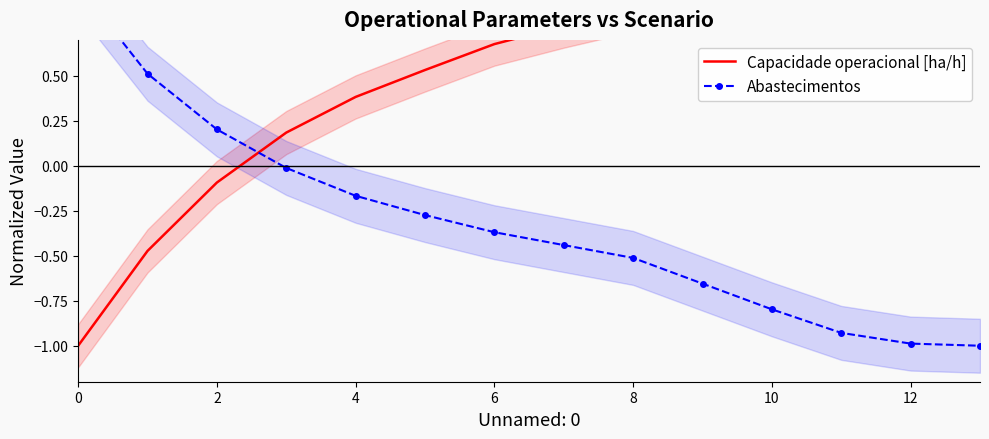

True or false: Abastecimentos has more than 2 points higher than both neighbors.

False